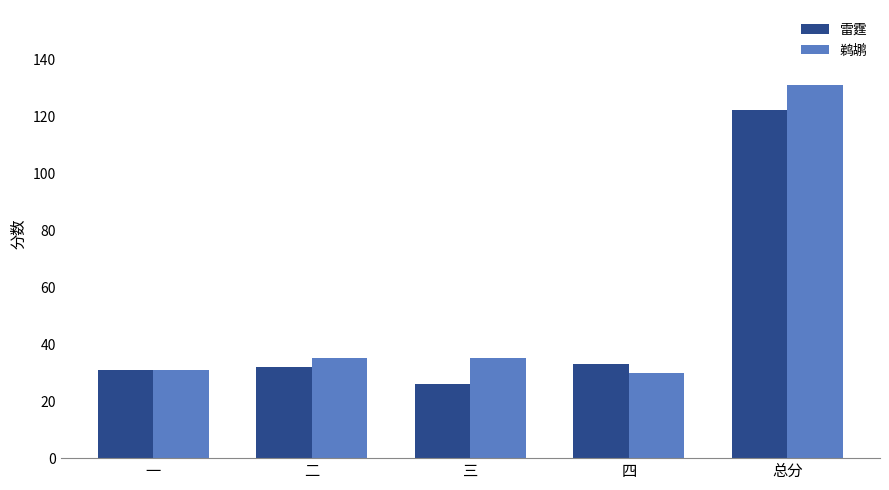

Is it true that 鹈鹕 equals 40 at 一?

False